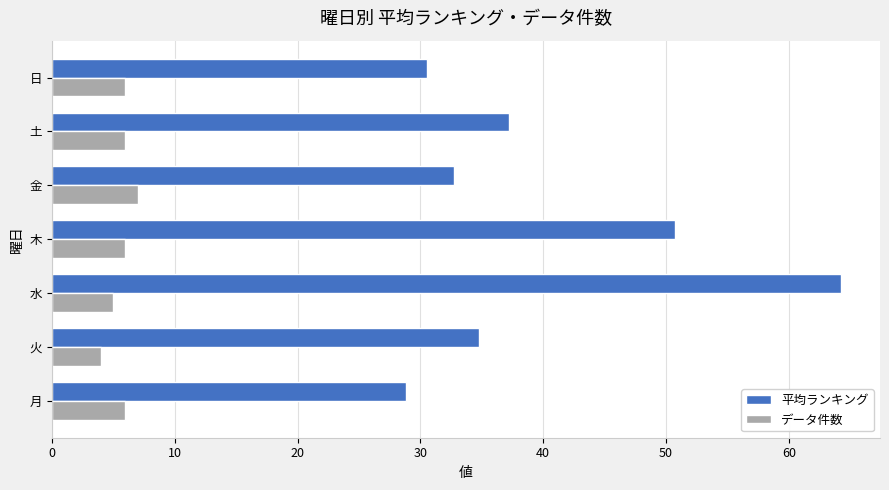

At 火, list the series in order from smallest to largest.

データ件数, 平均ランキング